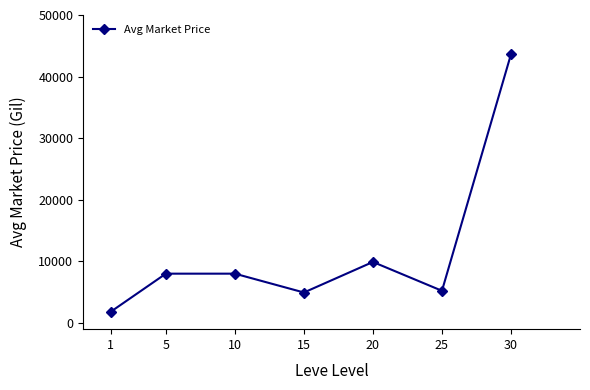

What is the sum of the values at 25 and 30?

48851